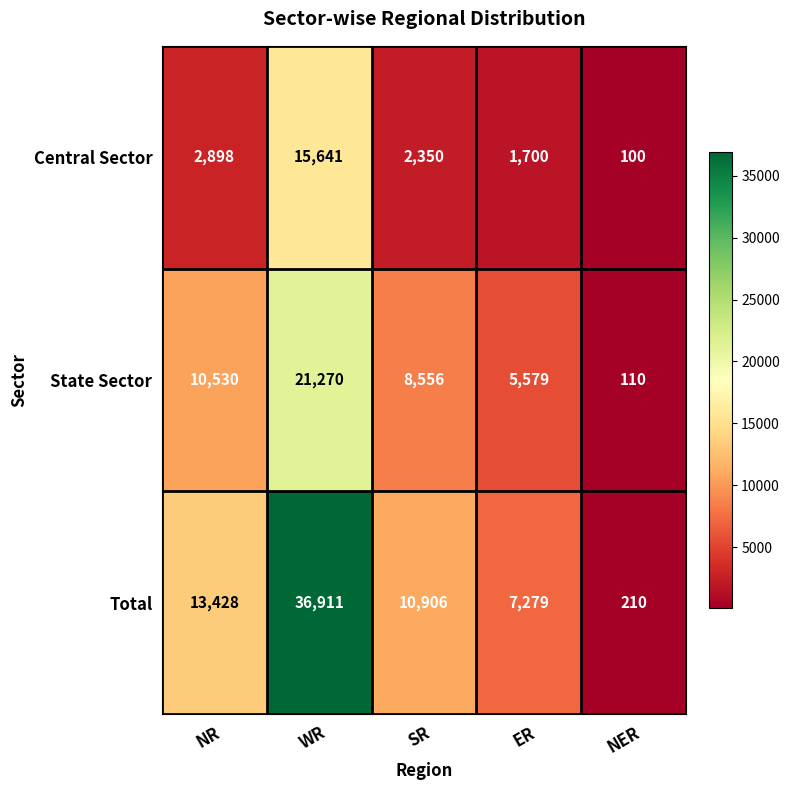

True or false: Total has a value of 7279 at ER.

True